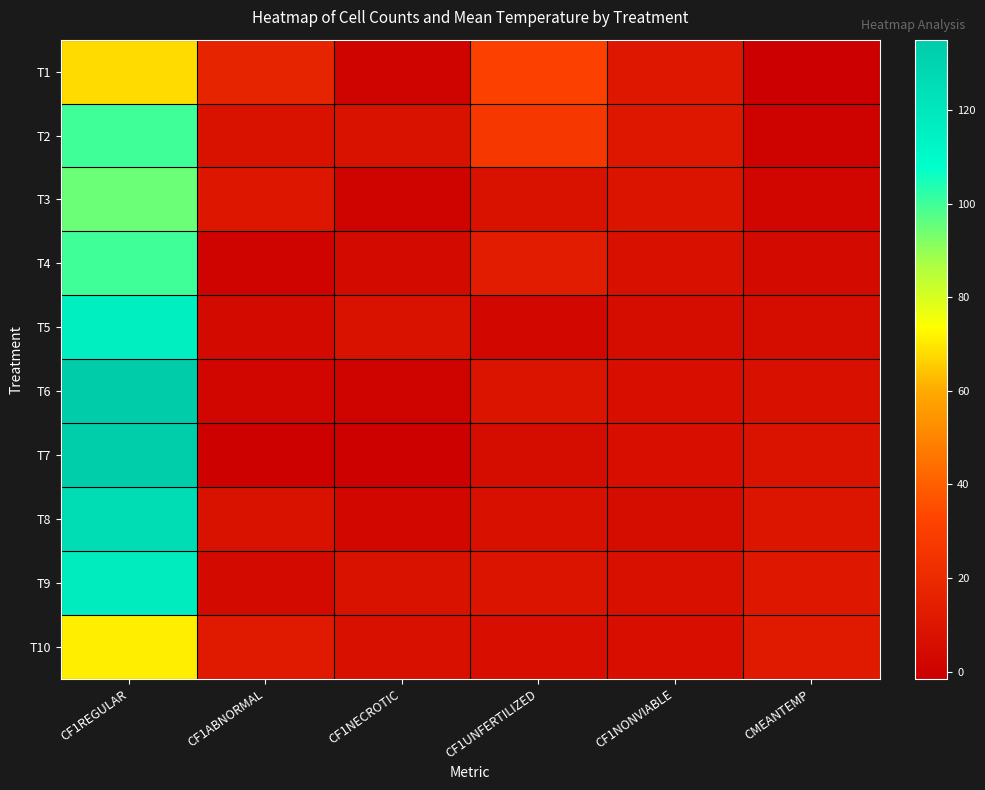

Reading left to right, list all the values displayed in this chart.

T1: CF1REGULAR=68.0	CF1ABNORMAL=17.0	CF1NECROTIC=1.0	CF1UNFERTILIZED=31.0	CF1NONVIABLE=11.0	CMEANTEMP=-1.5
T2: CF1REGULAR=100.0	CF1ABNORMAL=8.0	CF1NECROTIC=8.0	CF1UNFERTILIZED=27.0	CF1NONVIABLE=11.0	CMEANTEMP=0.3
T3: CF1REGULAR=95.0	CF1ABNORMAL=10.0	CF1NECROTIC=1.0	CF1UNFERTILIZED=8.0	CF1NONVIABLE=9.0	CMEANTEMP=2.2
T4: CF1REGULAR=100.0	CF1ABNORMAL=1.0	CF1NECROTIC=4.0	CF1UNFERTILIZED=13.0	CF1NONVIABLE=7.0	CMEANTEMP=3.8
T5: CF1REGULAR=116.0	CF1ABNORMAL=4.0	CF1NECROTIC=8.0	CF1UNFERTILIZED=3.0	CF1NONVIABLE=5.0	CMEANTEMP=5.4
T6: CF1REGULAR=135.0	CF1ABNORMAL=2.0	CF1NECROTIC=1.0	CF1UNFERTILIZED=9.0	CF1NONVIABLE=6.0	CMEANTEMP=6.9
T7: CF1REGULAR=134.0	CF1ABNORMAL=0.0	CF1NECROTIC=0.0	CF1UNFERTILIZED=5.0	CF1NONVIABLE=6.0	CMEANTEMP=8.2
T8: CF1REGULAR=126.0	CF1ABNORMAL=8.0	CF1NECROTIC=3.0	CF1UNFERTILIZED=7.0	CF1NONVIABLE=5.0	CMEANTEMP=9.4
T9: CF1REGULAR=118.0	CF1ABNORMAL=4.0	CF1NECROTIC=8.0	CF1UNFERTILIZED=9.0	CF1NONVIABLE=7.0	CMEANTEMP=10.8
T10: CF1REGULAR=71.0	CF1ABNORMAL=12.0	CF1NECROTIC=7.0	CF1UNFERTILIZED=6.0	CF1NONVIABLE=6.0	CMEANTEMP=12.0